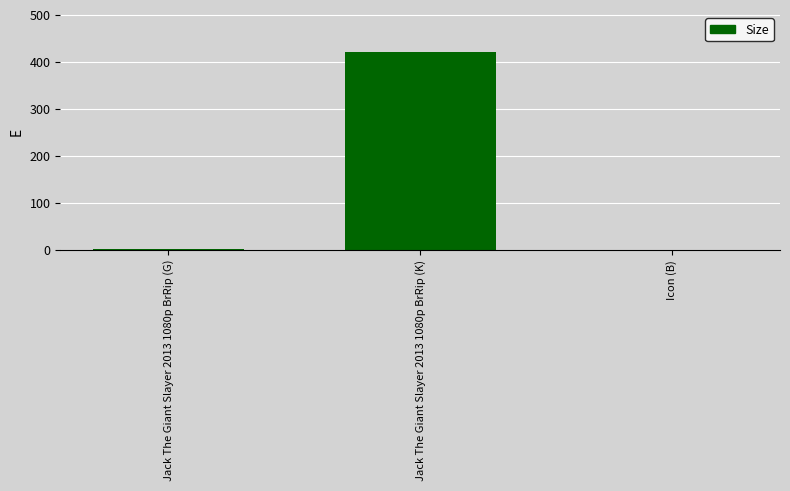

The chart shows a value of 637.0 at Jack The Giant Slayer 2013 1080p BrRip (K). True or false?

False